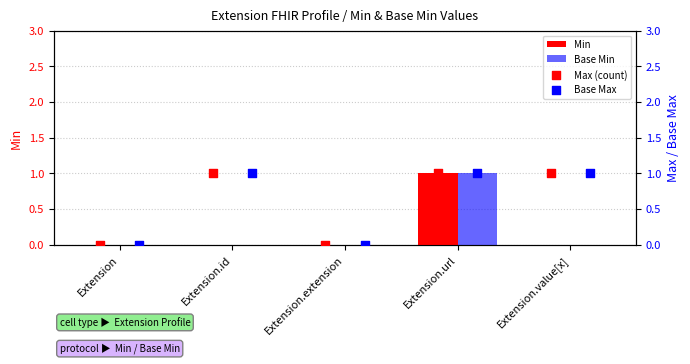

Which series has the widest spread of Y values?

Min